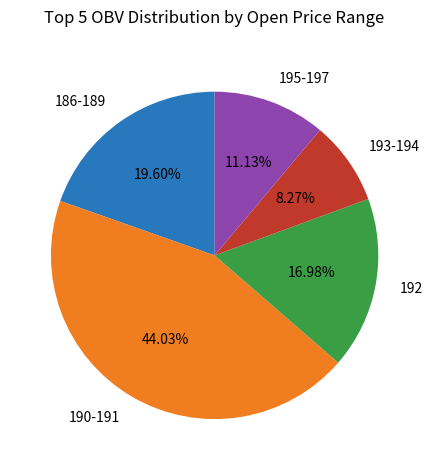

Is the sum of 186-189 and 193-194 greater than half?

No